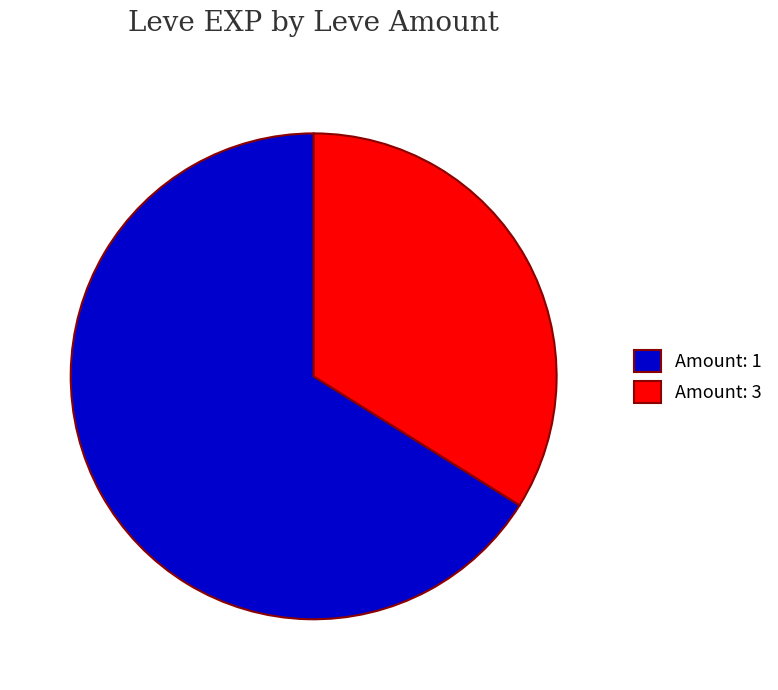

Approximately how many times larger is the value at Amount: 3 compared to Amount: 1?

0.5